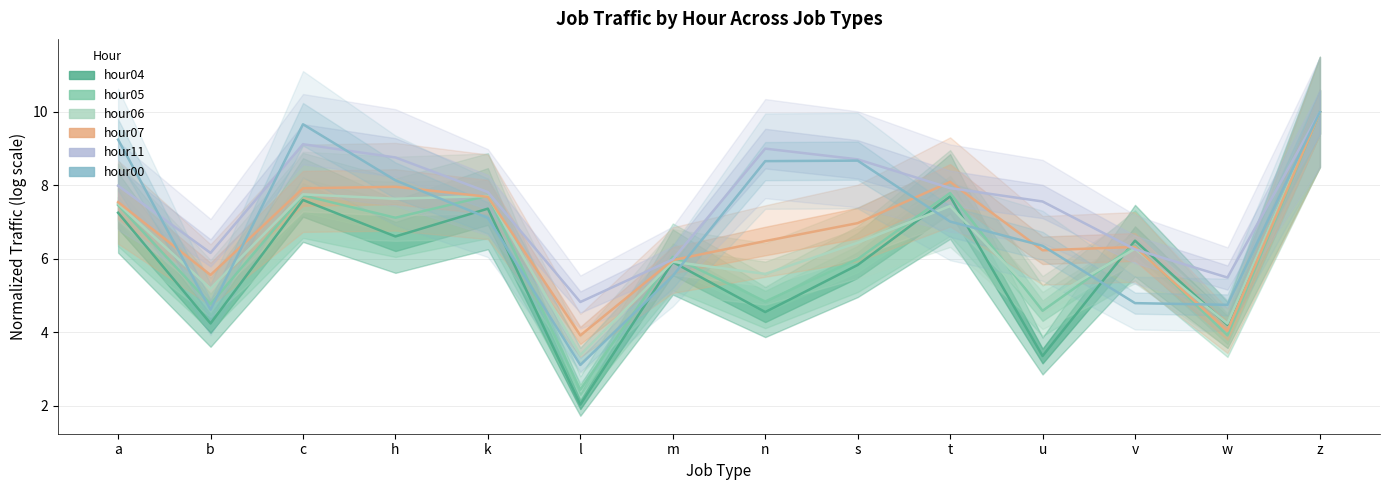

At which category does the chart reach its peak across all series?

z